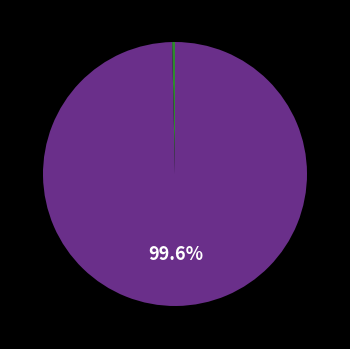

Is there a majority slice in this chart?

Yes